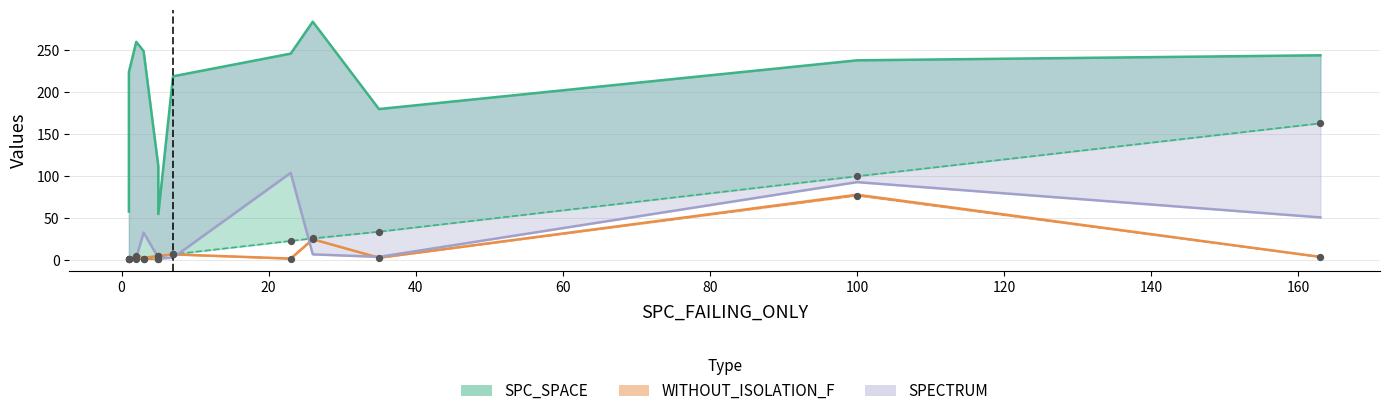

Which series has the largest total across all categories?

SPC_SPACE